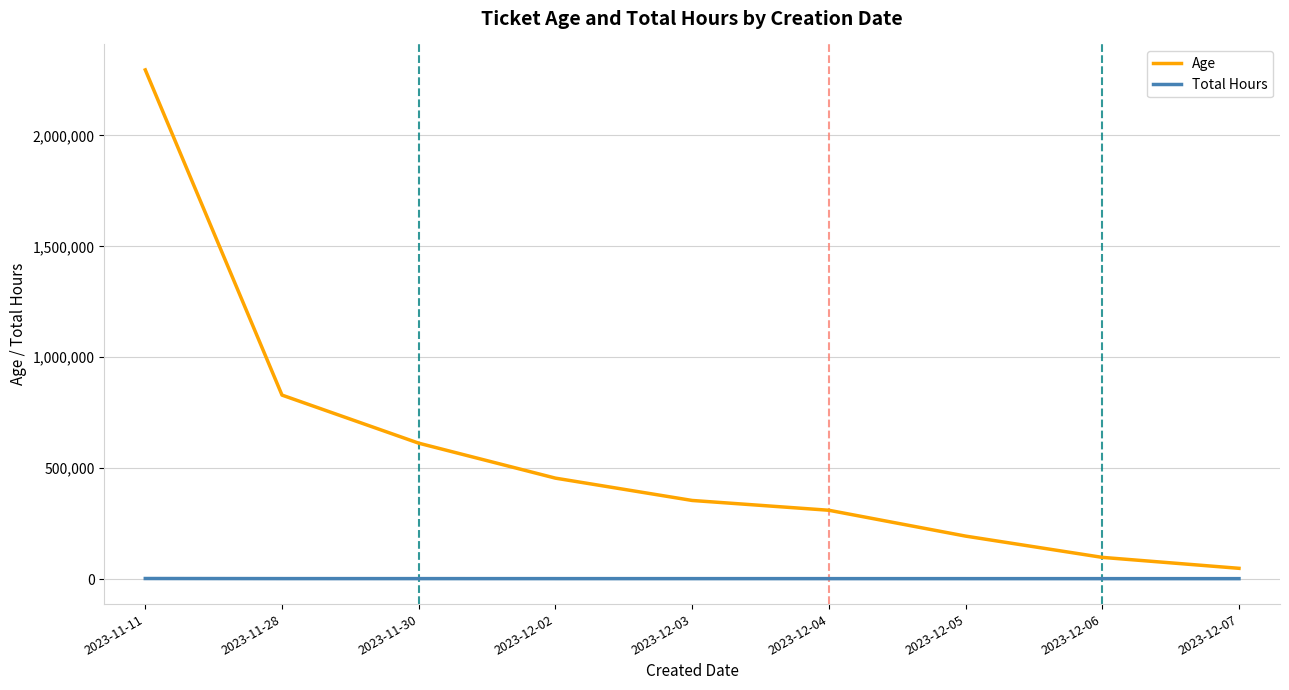

What is the minimum value for Total Hours?

2212